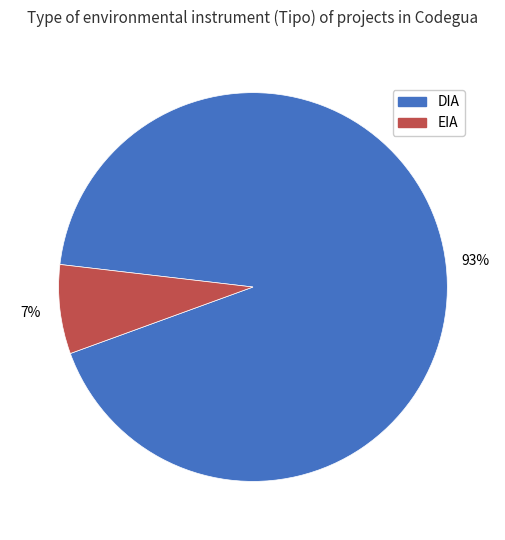

Between DIA and EIA, which is larger?

DIA